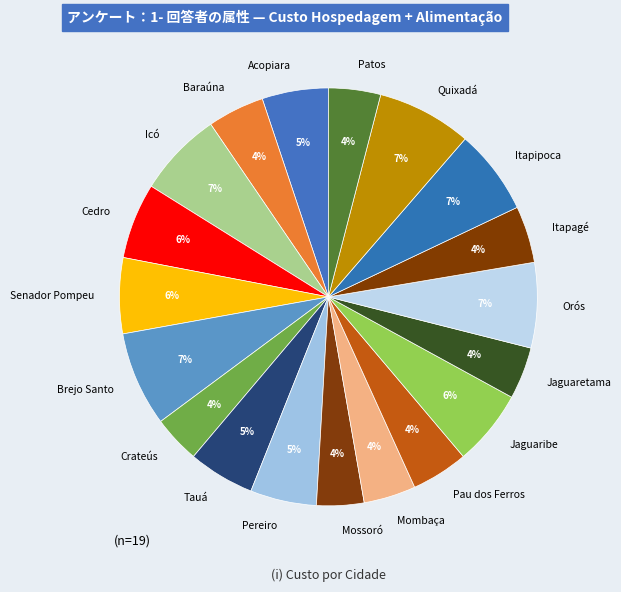

Is Jaguaretama the majority of the pie?

No